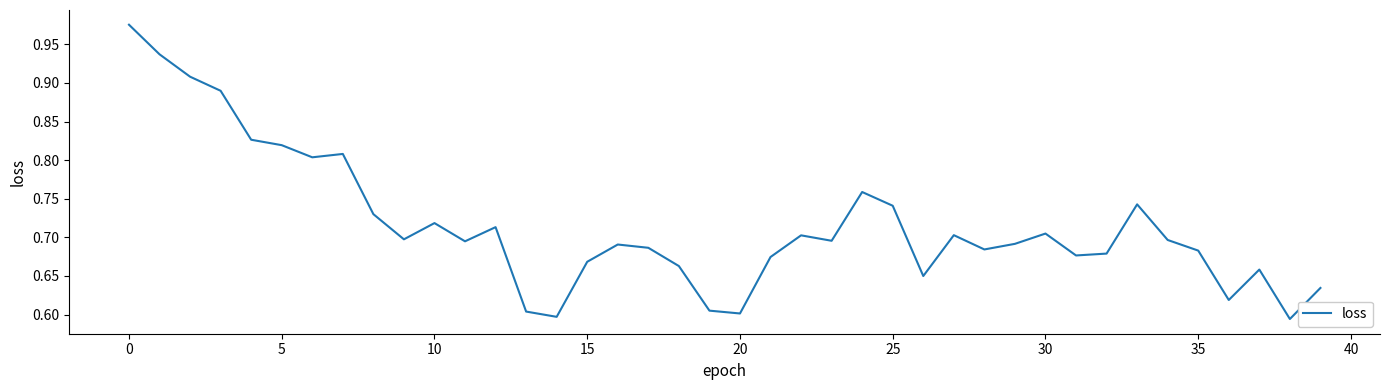

What is the difference between the maximum and minimum values?

0.4